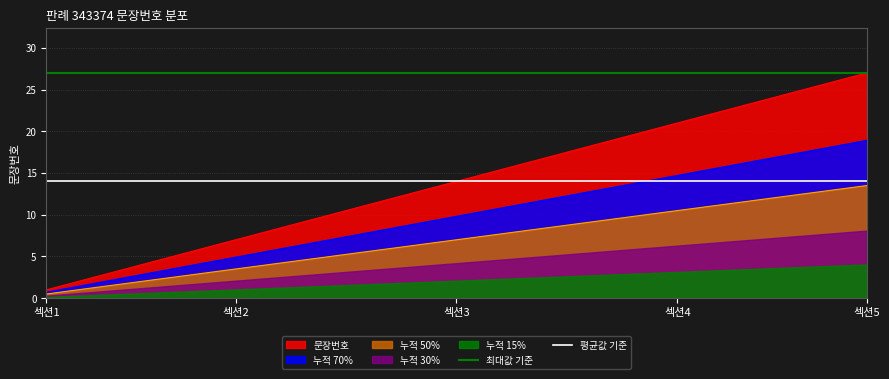

True or false: 최대값 기준 and 평균값 기준 intersect in this chart.

False